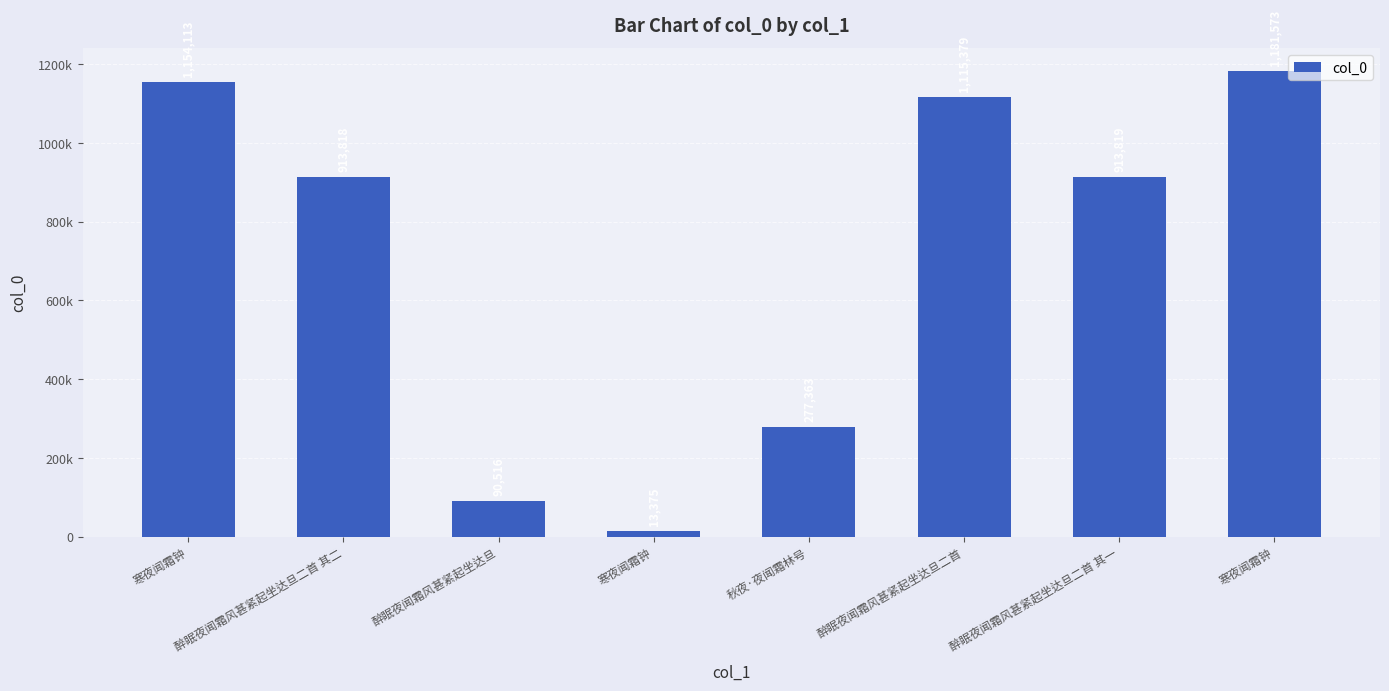

Does the chart contain any negative values?

No